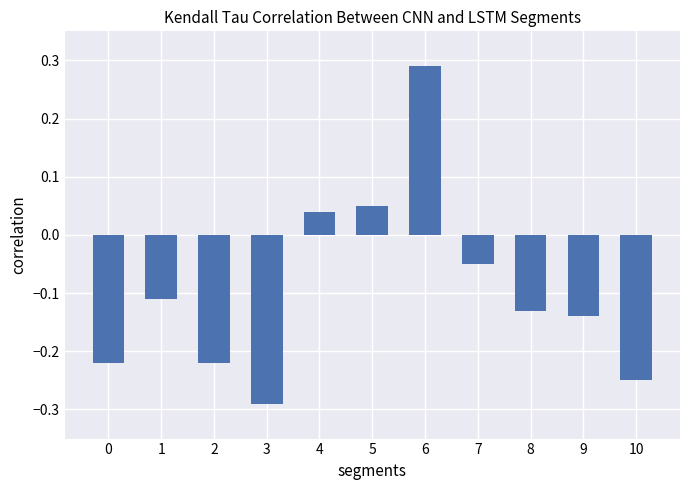

Which has a higher value, 0 or 4?

4